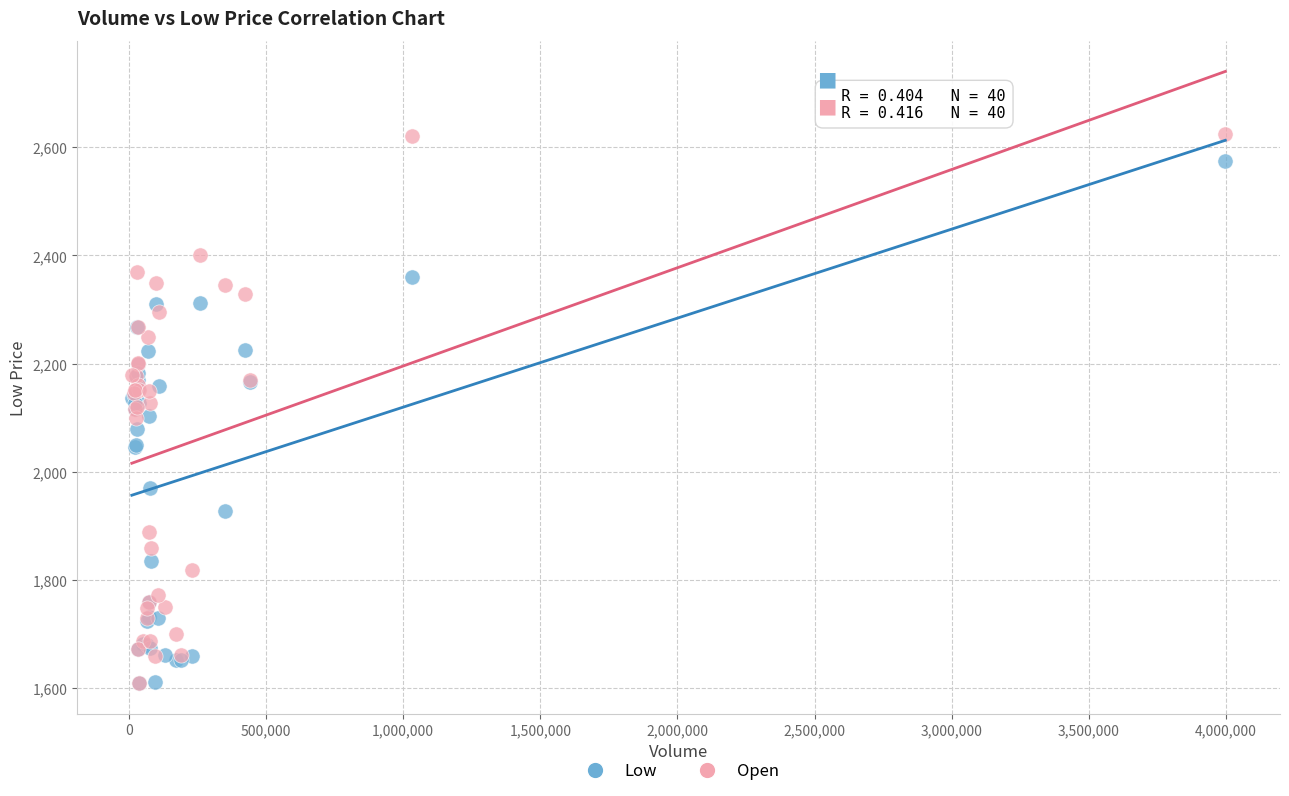

What are all the series names shown in the legend?

Low, Open